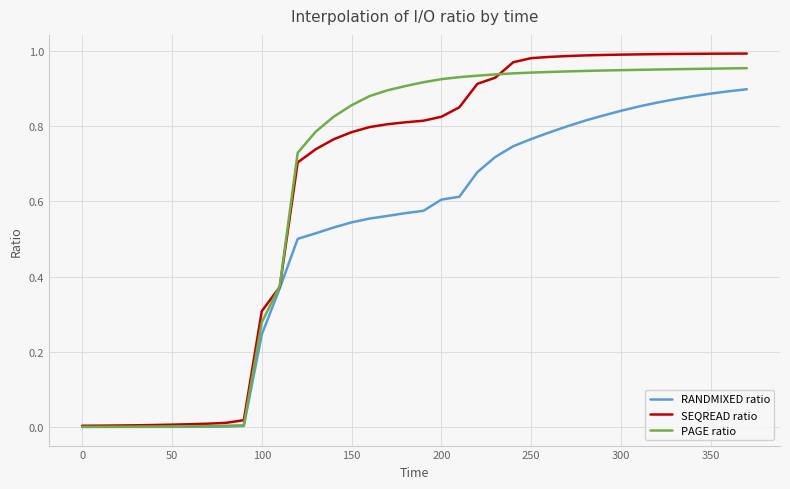

Which series has the largest range (max minus min)?

SEQREAD ratio